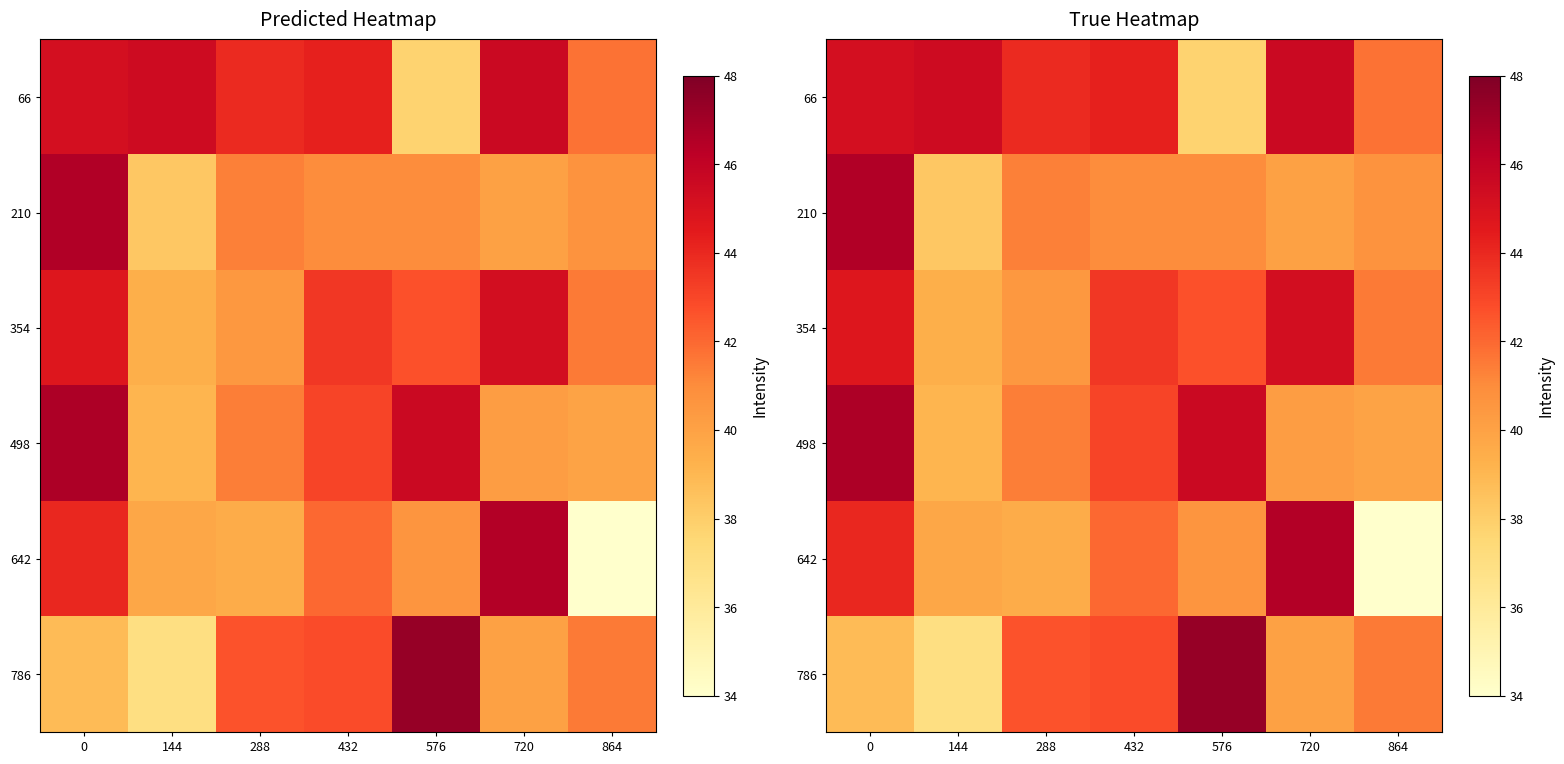

Read the 354 value at 432.

43.5